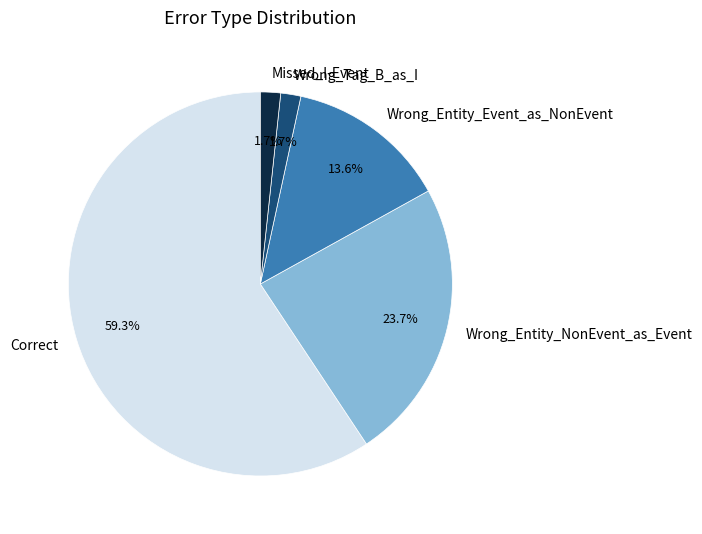

What is the largest slice in the pie chart?

Correct